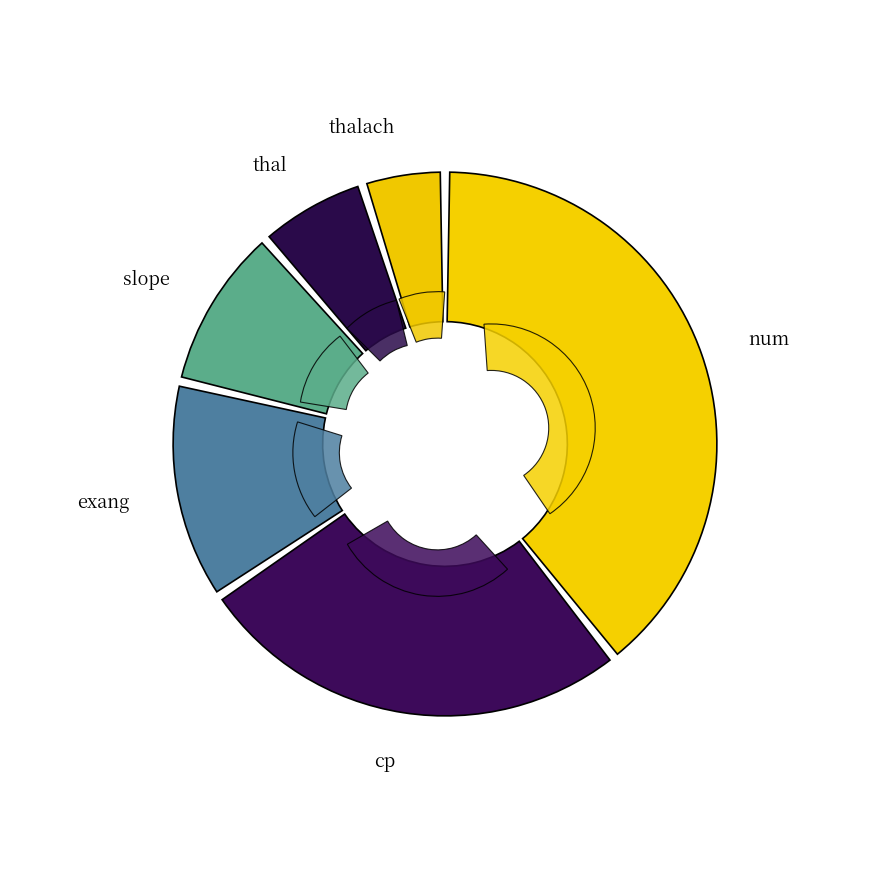

How much of the chart is everything except thal?

93.4%